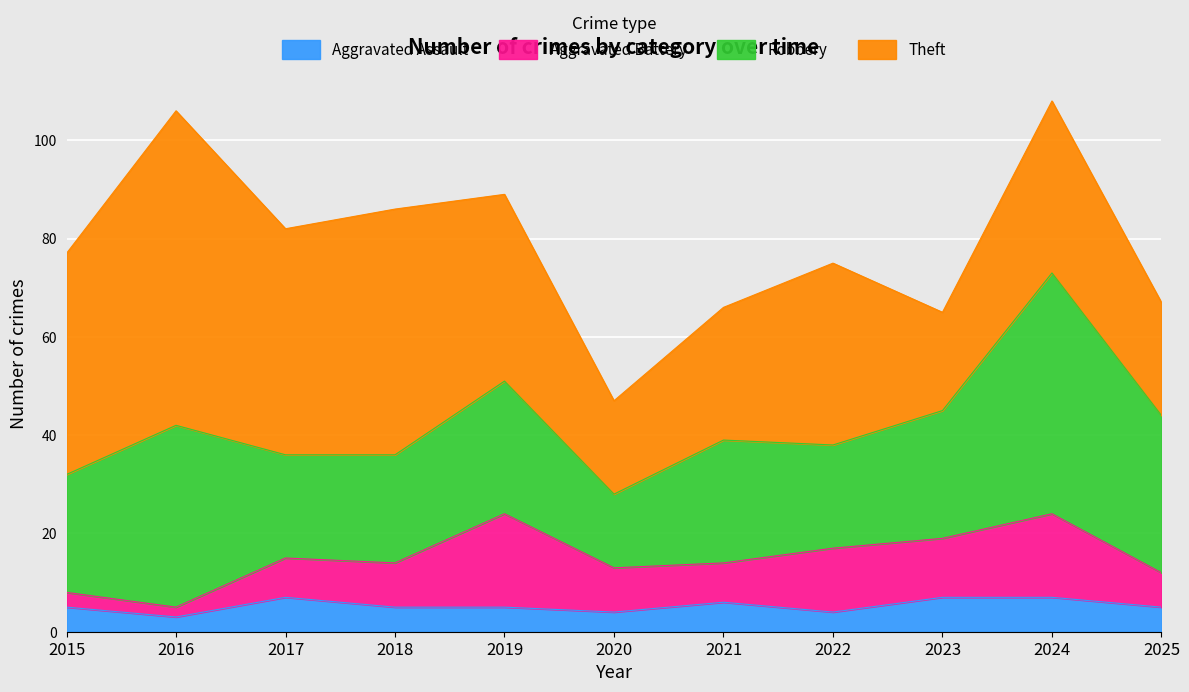

At which label does Aggravated Battery first exceed 9?

2019